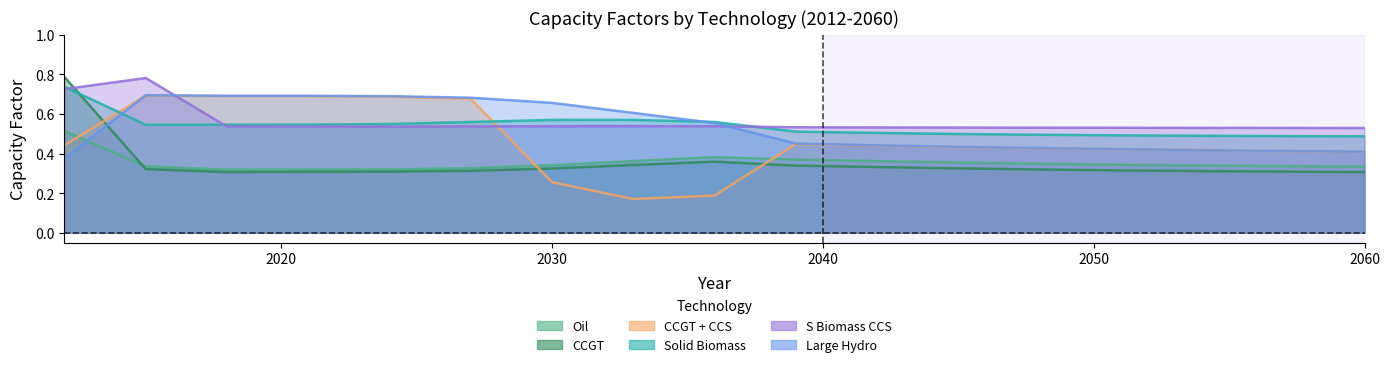

What is the value of the Solid Biomass point at the 8th from the left?

0.6